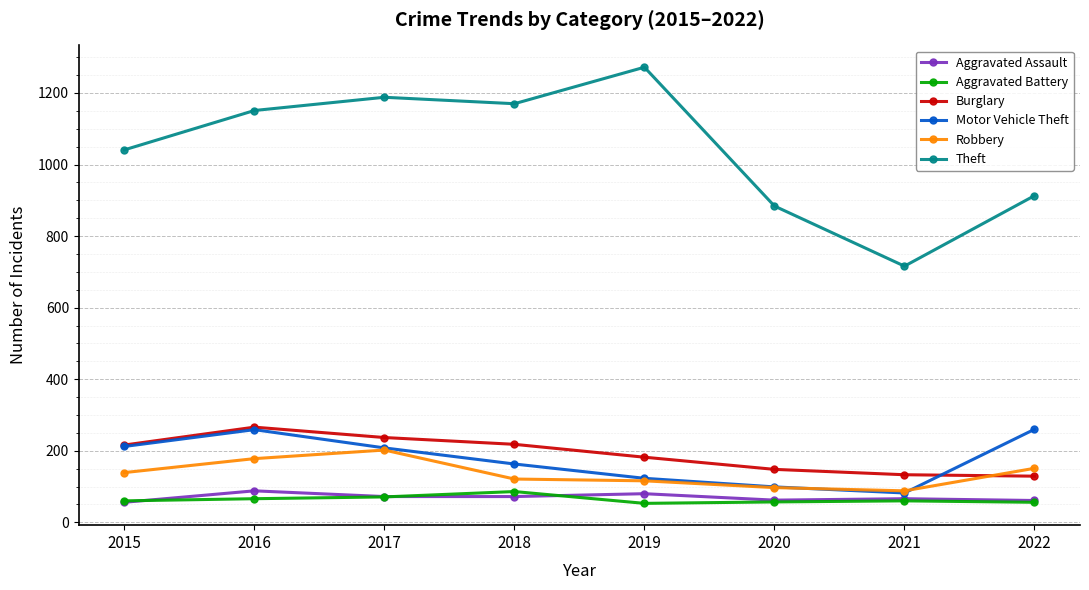

How many values in the Burglary series are below 216?

4